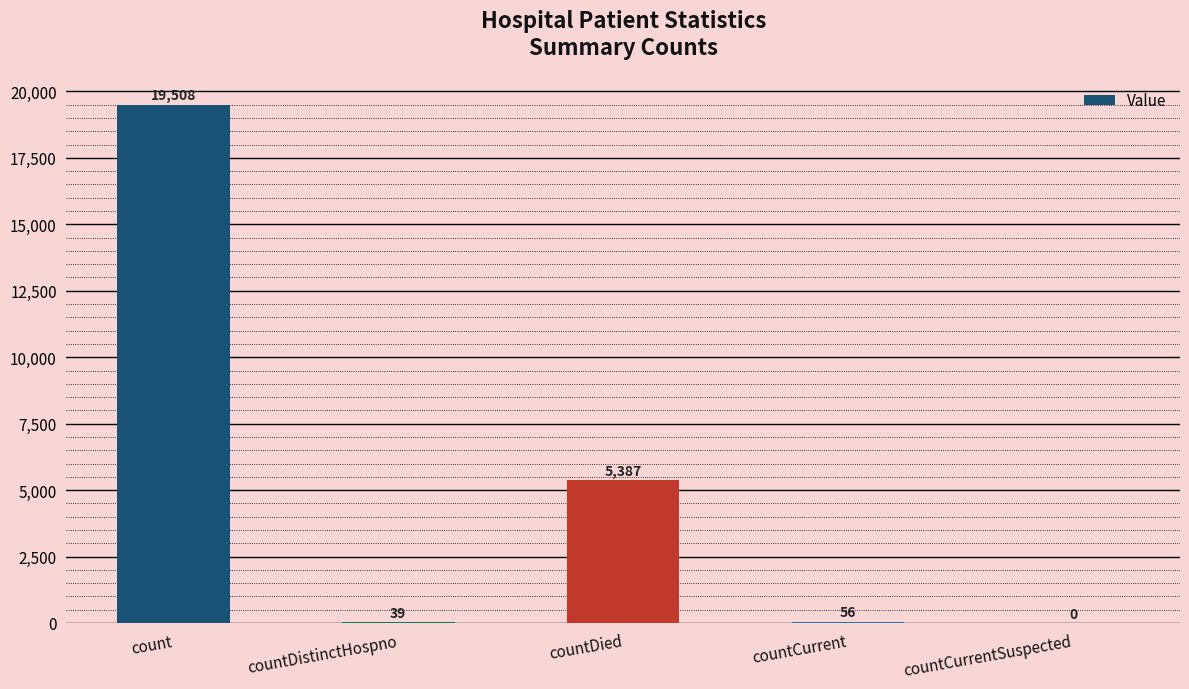

Which category has the highest value across all series?

count